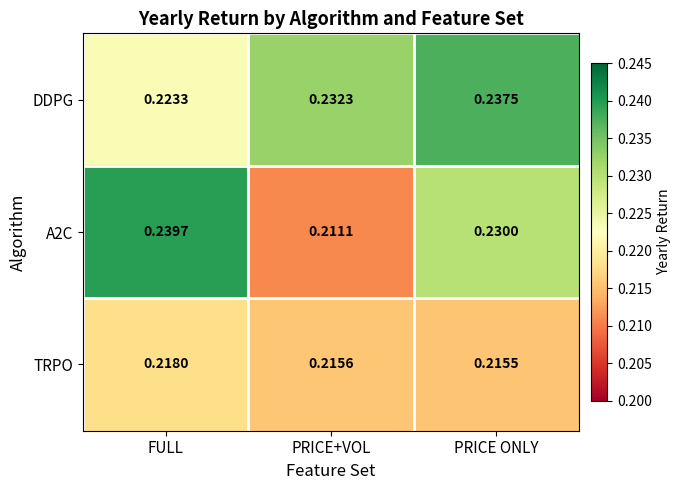

List the labels in order of TRPO value, largest first.

FULL, PRICE+VOL, PRICE ONLY